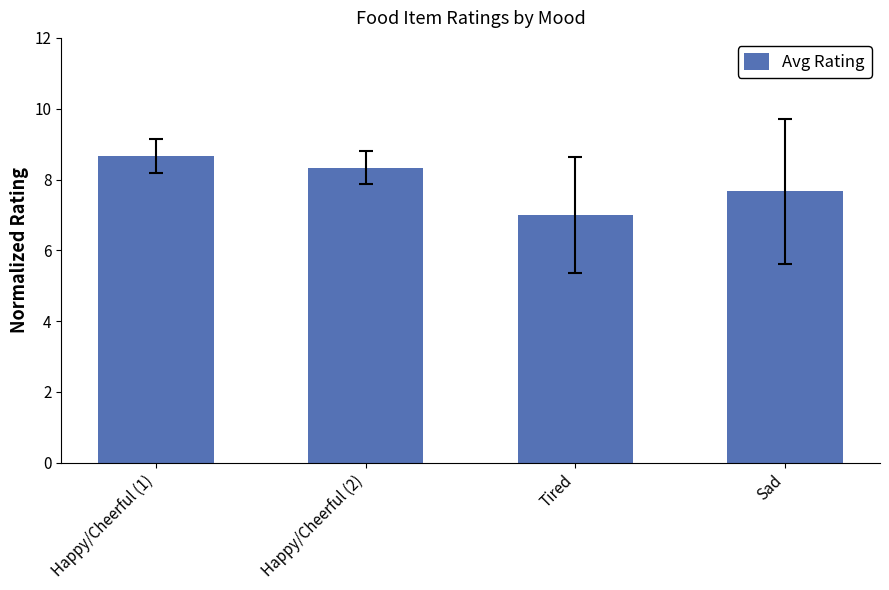

Where is the data nearest to the value 7?

Tired